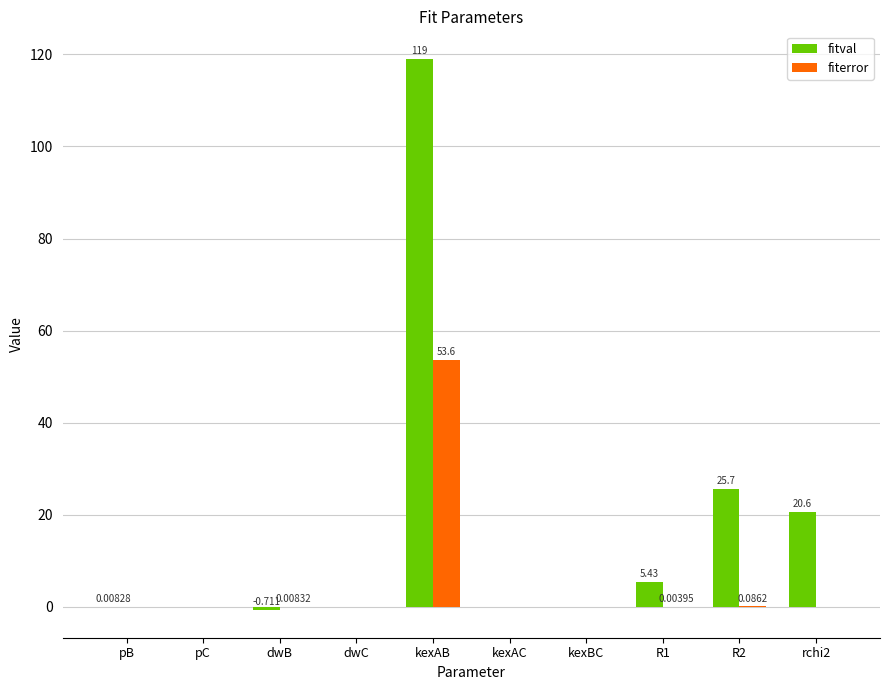

What is the difference between the fitval values at dwC and kexAB?

119.0